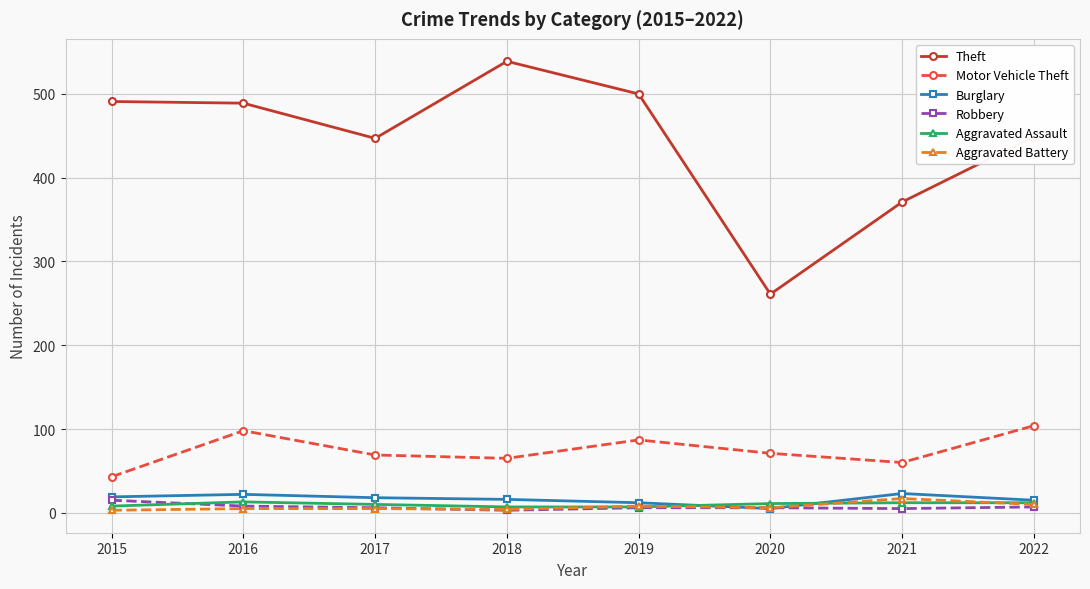

True or false: Theft and Robbery intersect in this chart.

False